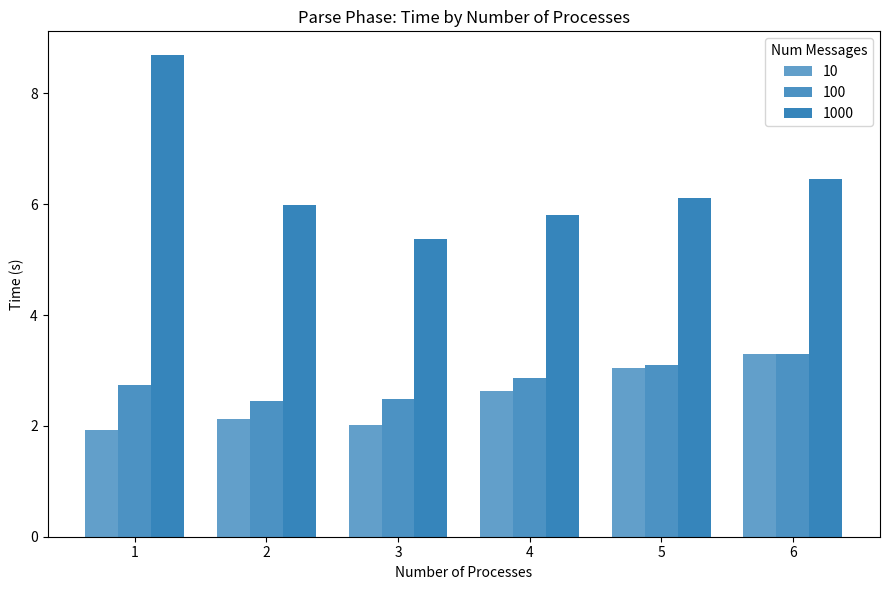

Count the number of categories in the chart.

6